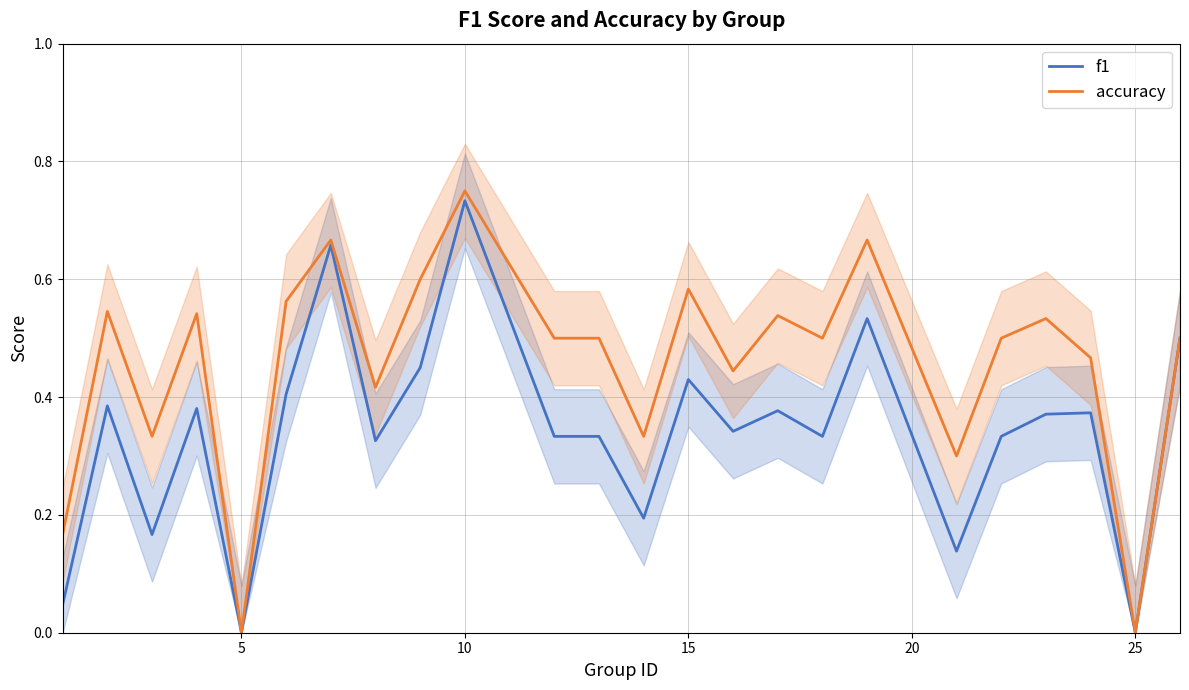

What is the sum of all f1 values?

8.1